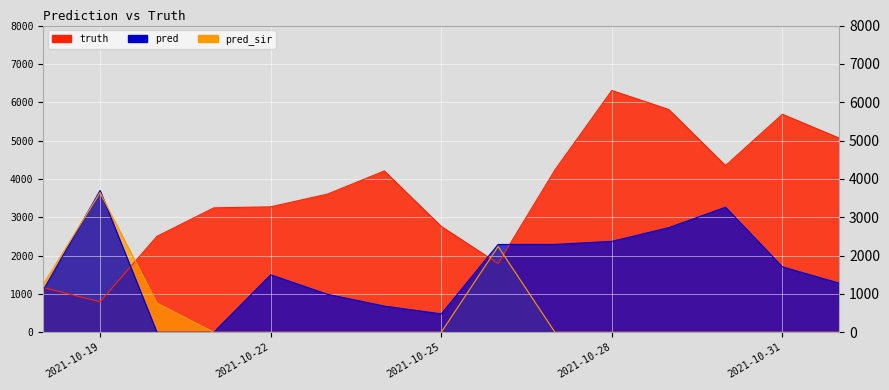

Reading left to right, list all the values displayed in this chart.

truth: 2021-10-18=1166.0	2021-10-18=1166.0	2021-10-19=796.0	2021-10-20=2501.0	2021-10-21=3245.0	2021-10-22=3272.0	2021-10-23=3604.0	2021-10-24=4207.0	2021-10-25=2761.0	2021-10-26=1792.0	2021-10-27=4234.0	2021-10-28=6307.0	2021-10-29=5812.0	2021-10-30=4348.0	2021-10-31=5686.0	2021-11-01=5064.0	2021-11-01=5064.0
pred: 2021-10-18=1098.0	2021-10-18=1099.6	2021-10-19=3698.0	2021-10-20=0.0	2021-10-21=0.0	2021-10-22=1499.0	2021-10-23=990.0	2021-10-24=683.0	2021-10-25=479.0	2021-10-26=2290.0	2021-10-27=2291.0	2021-10-28=2371.0	2021-10-29=2728.0	2021-10-30=3262.0	2021-10-31=1706.0	2021-11-01=1280.0	2021-11-01=576.0
pred_sir: 2021-10-18=1266.8	2021-10-18=1249.6	2021-10-19=3642.0	2021-10-20=762.0	2021-10-21=0.0	2021-10-22=0.0	2021-10-23=0.0	2021-10-24=0.0	2021-10-25=0.0	2021-10-26=2236.0	2021-10-27=0.0	2021-10-28=0.0	2021-10-29=0.0	2021-10-30=0.0	2021-10-31=0.0	2021-11-01=0.0	2021-11-01=0.0